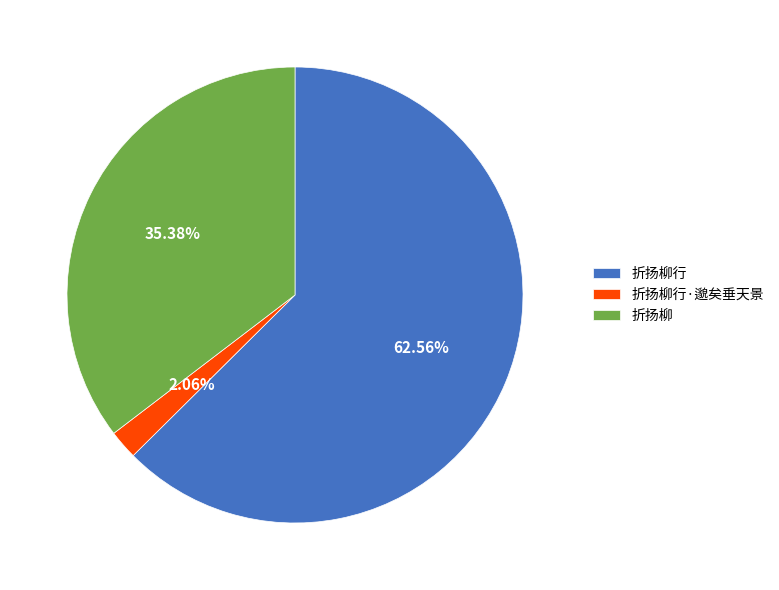

What is the total percentage of 折扬柳 and 折扬柳行·邈矣垂天景?

37.4%